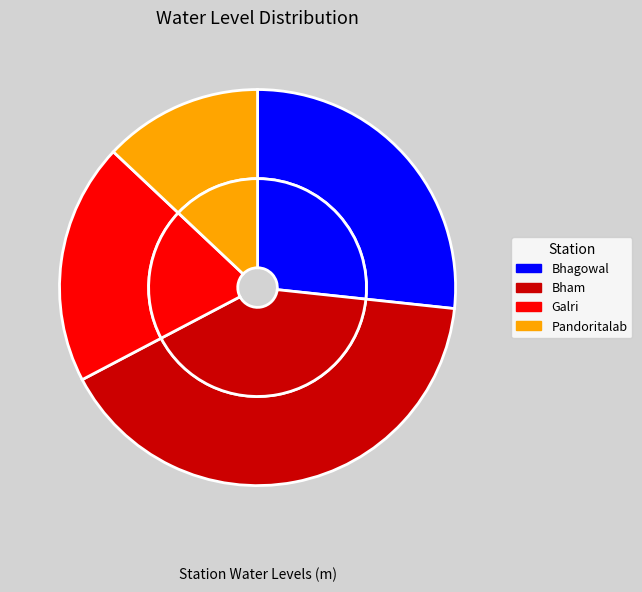

The Bham slice represents 41% of the pie. True or false?

True